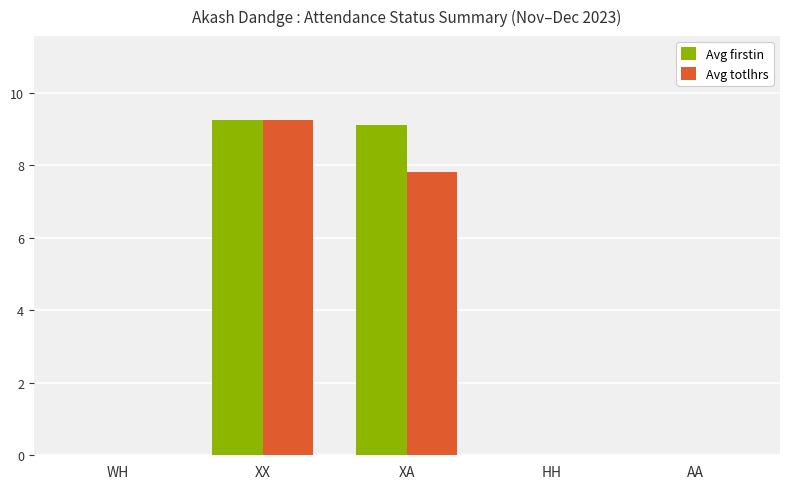

How many groups of bars are there?

5